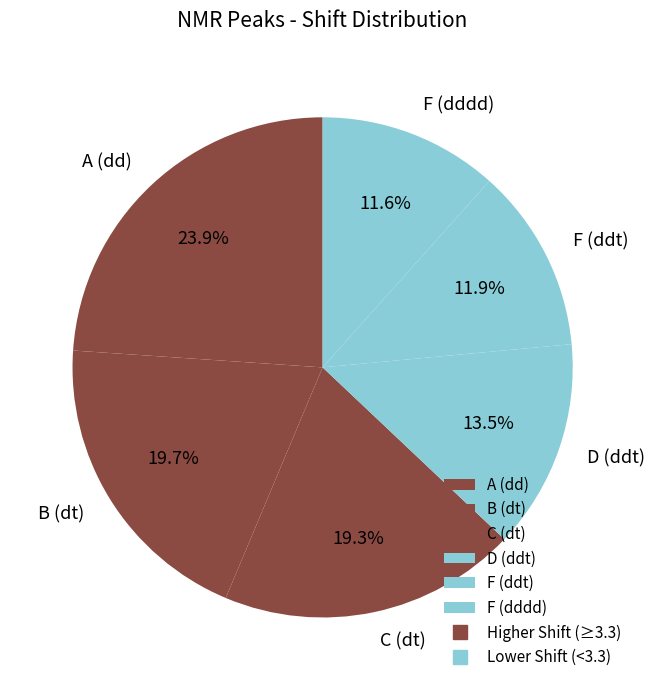

True or false: F (dddd) accounts for 12% of the total.

True